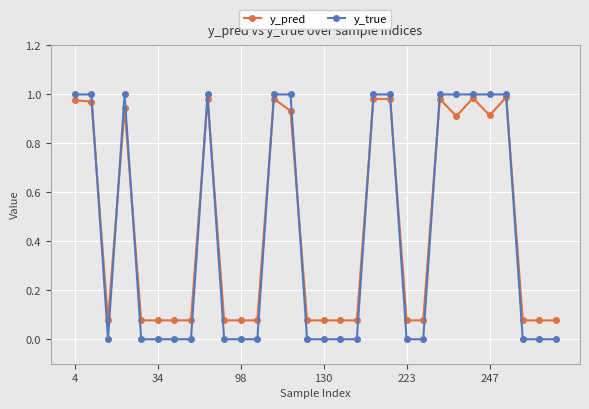

What is the sum of all y_true values?

13.0